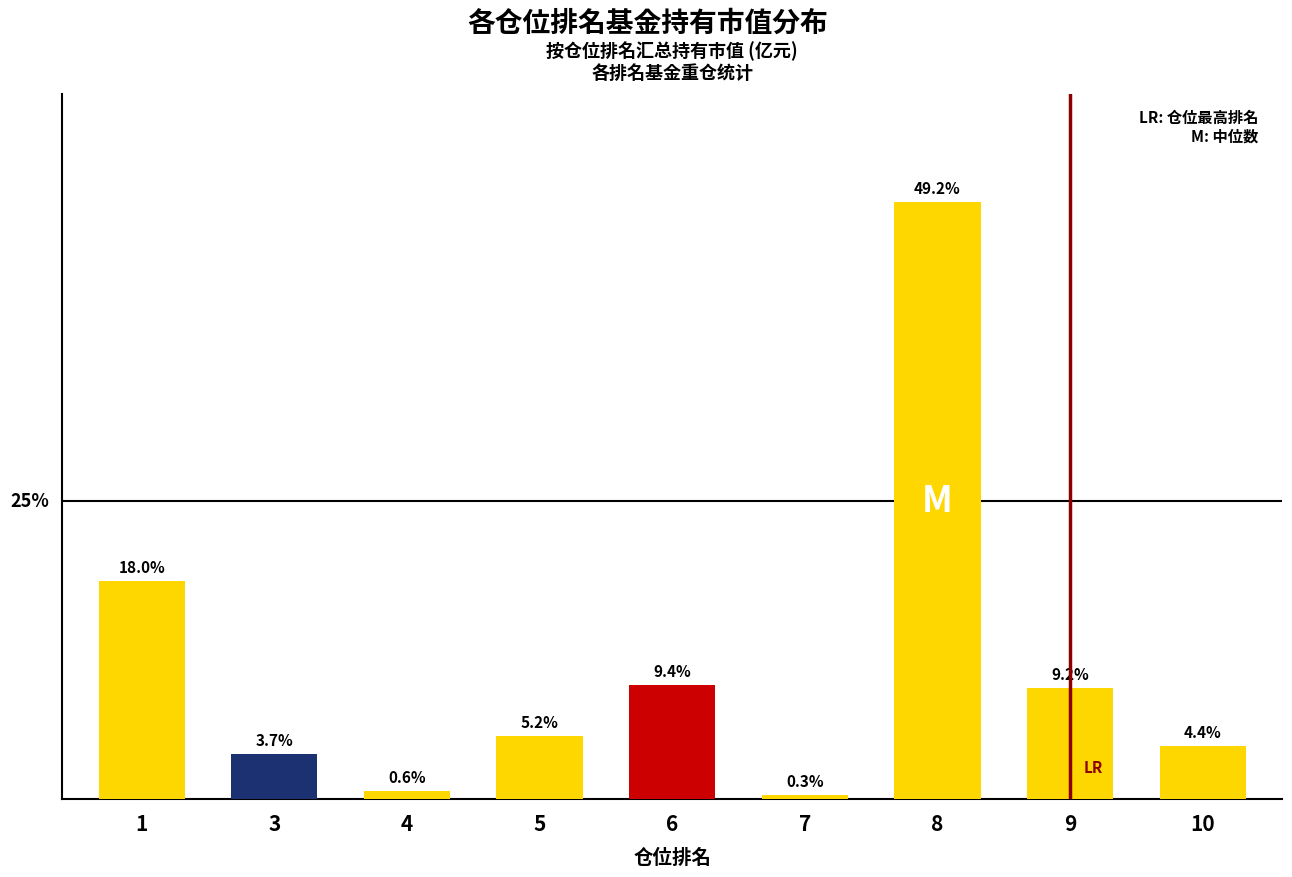

Does the chart contain any negative values?

No